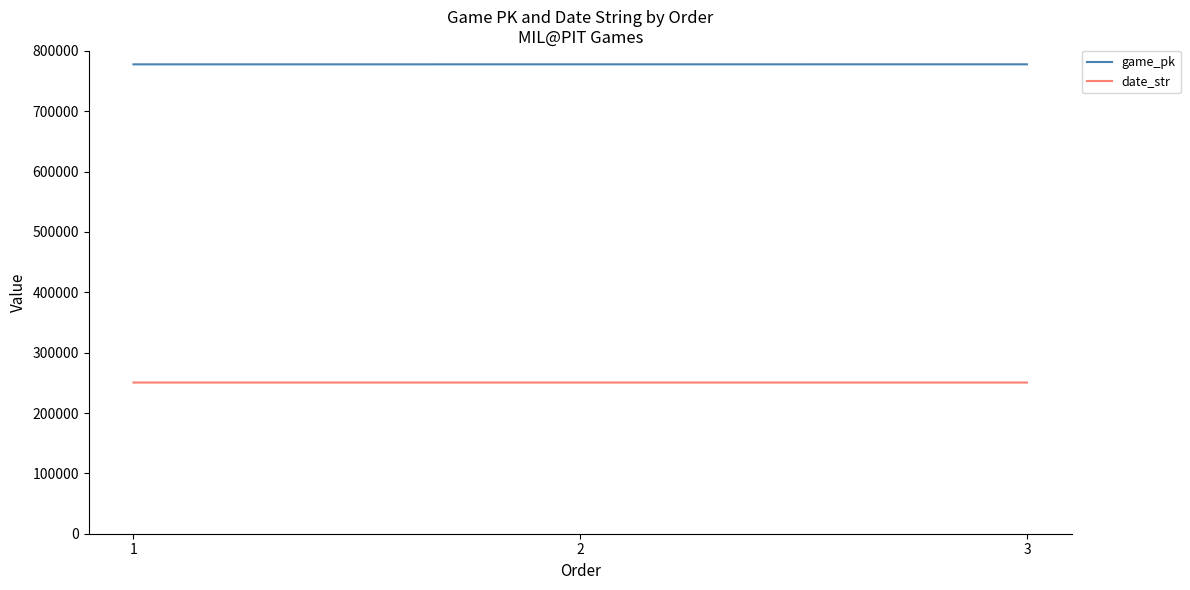

Rank the series by their maximum value, from highest to lowest.

game_pk, date_str